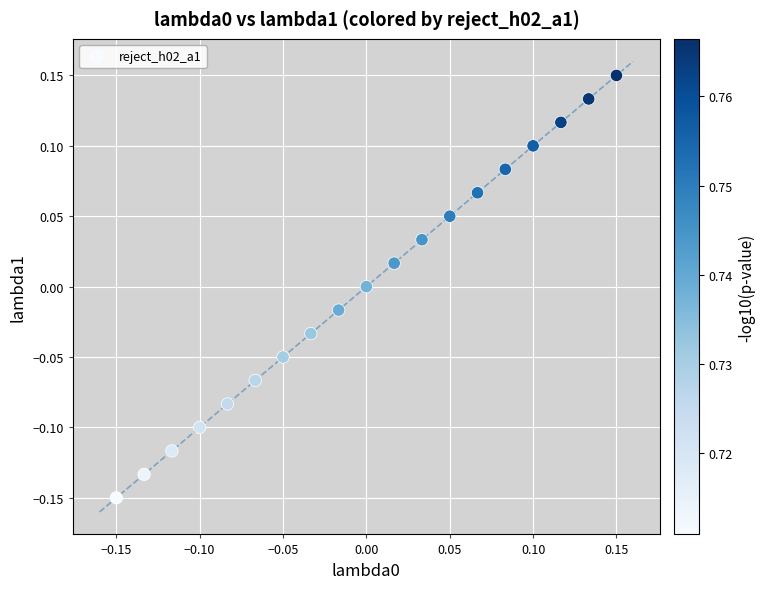

What is the range of X values (max minus min)?

0.3